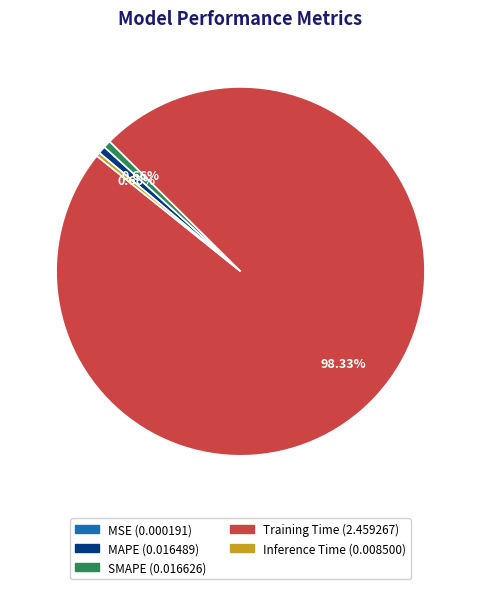

Which slice represents more than half of the pie?

Training Time